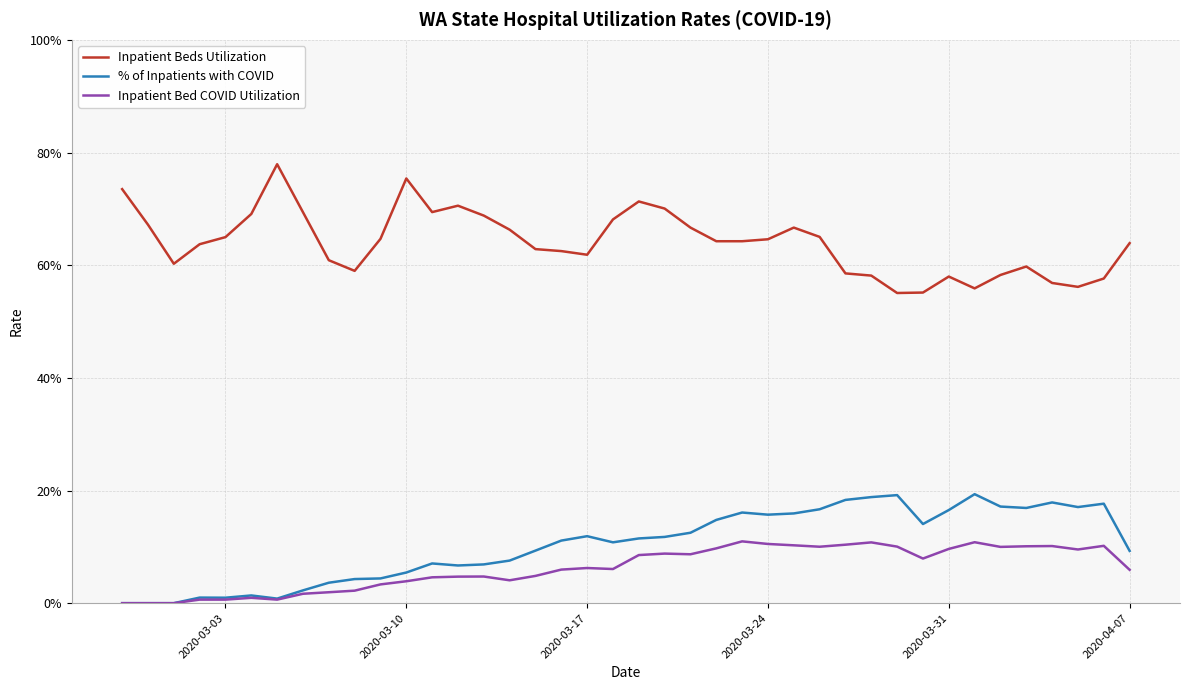

True or false: Inpatient Beds Utilization and % of Inpatients with COVID cross at least once.

False